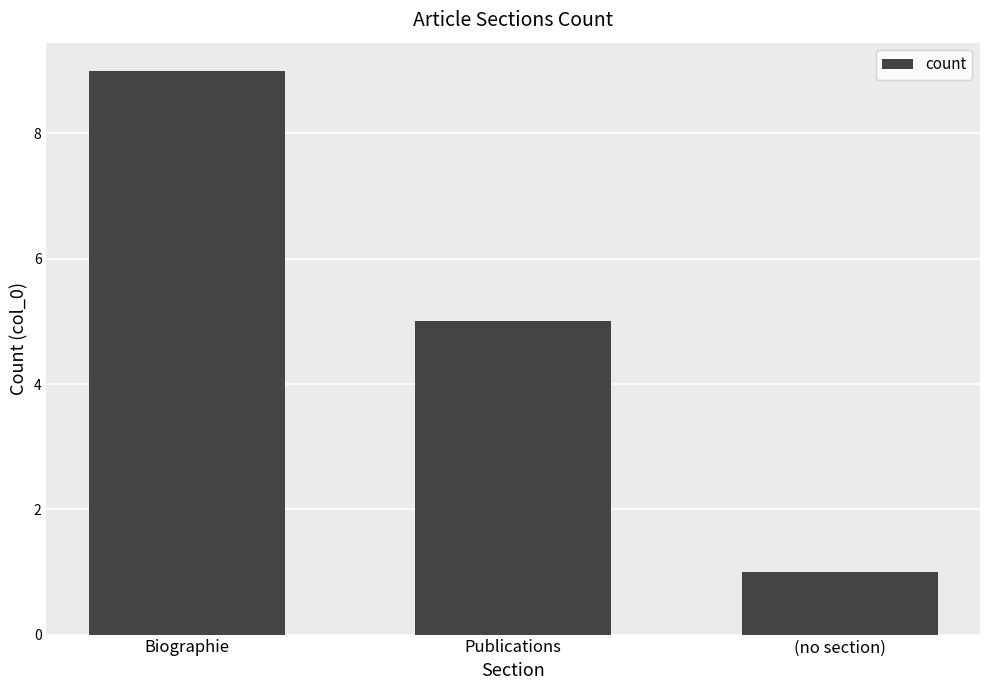

At which label does the data first exceed 5?

Biographie